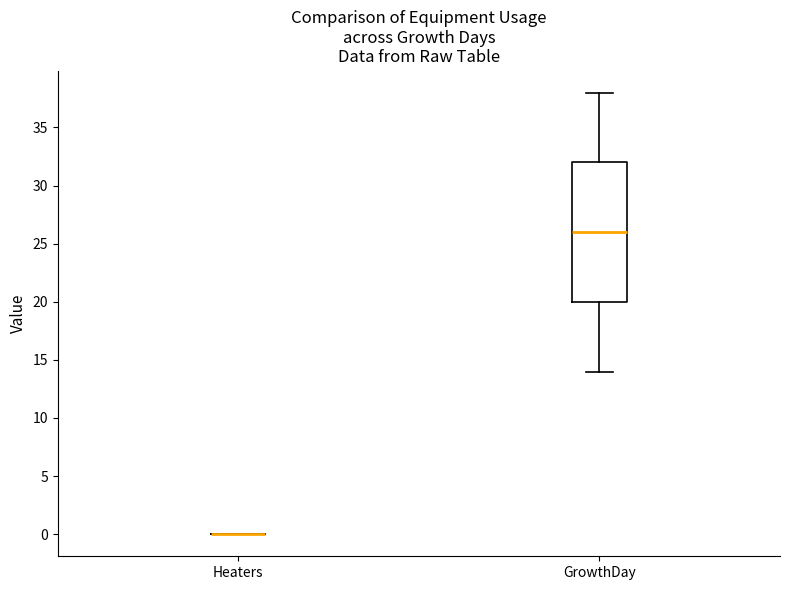

Reading left to right, transcribe this box plot: for each box, give where its median line is, the range the box spans, and where its two whiskers end, as read against the y-axis. The values are not printed on the chart, so give them approximately, as read against the axis.

Heaters: box collapsed to a line at 0, whiskers 0 to 0
GrowthDay: median 26, box 20 to 32, whiskers 14 to 38